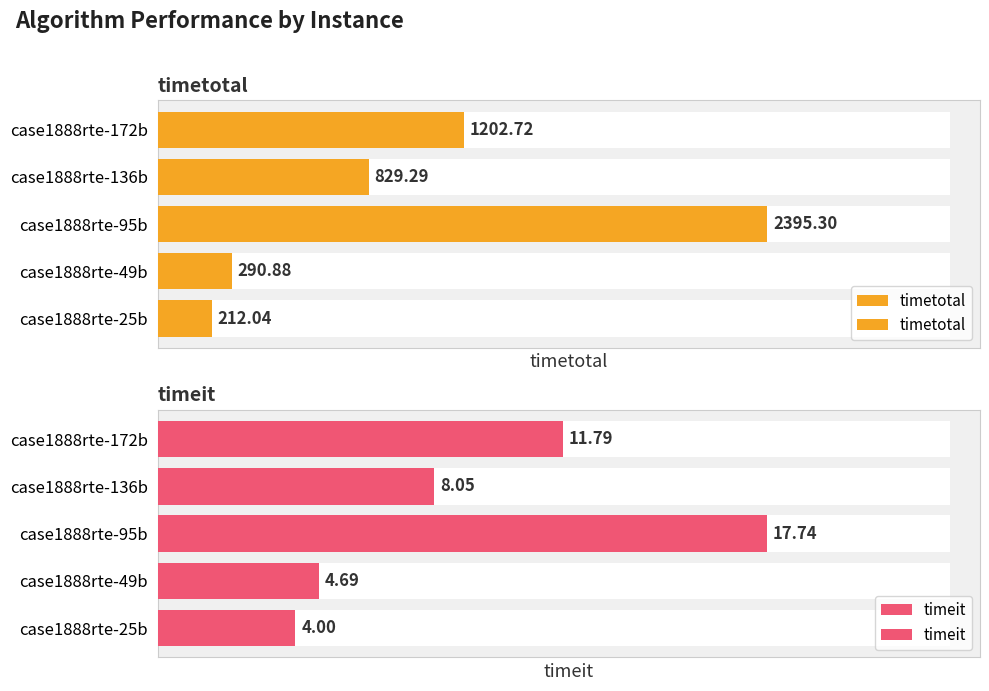

Reading right to left, transcribe all the data shown in this chart.

timetotal: 1202.7	829.3	2395.3	290.9	212.0
timeit: 11.8	8.1	17.7	4.7	4.0